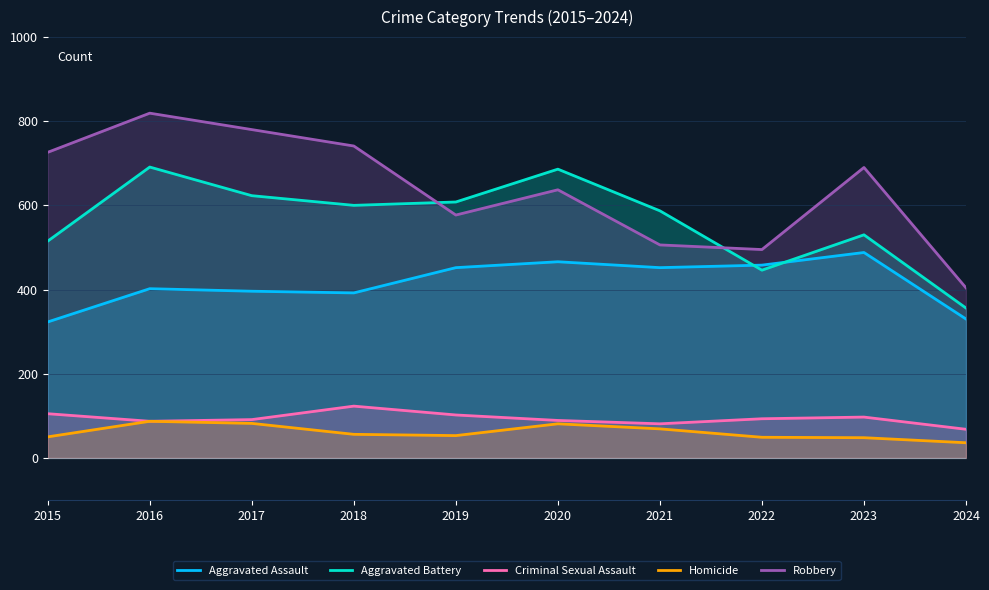

How many lines are shown in the chart?

5